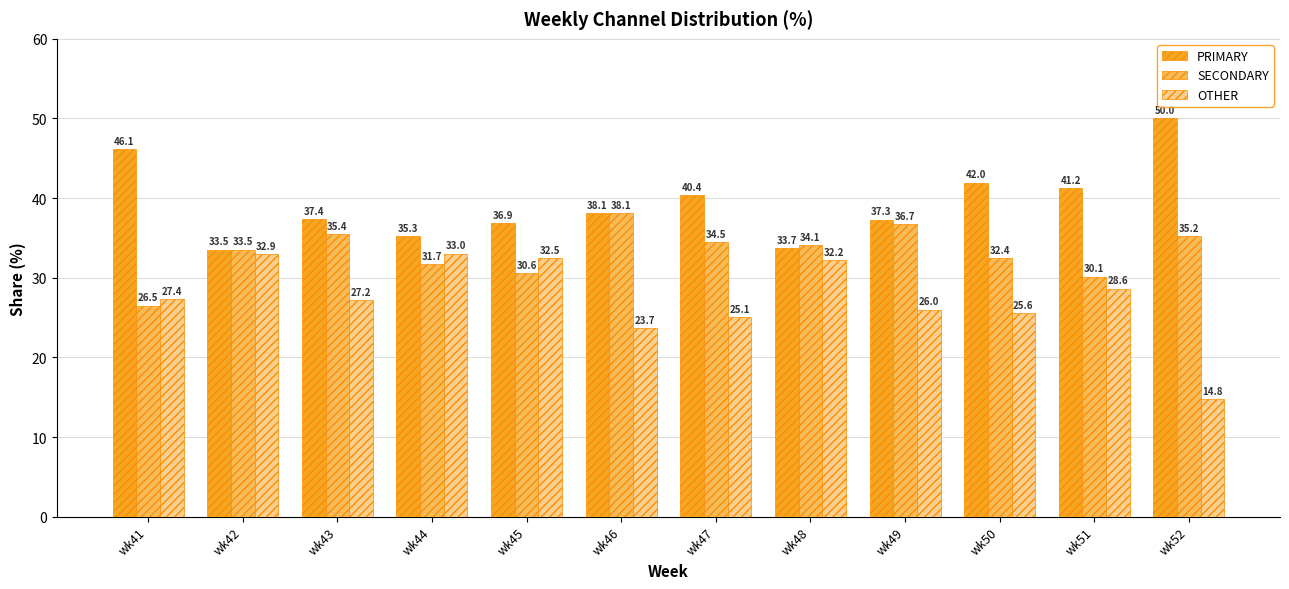

How many data points does each series have?

12